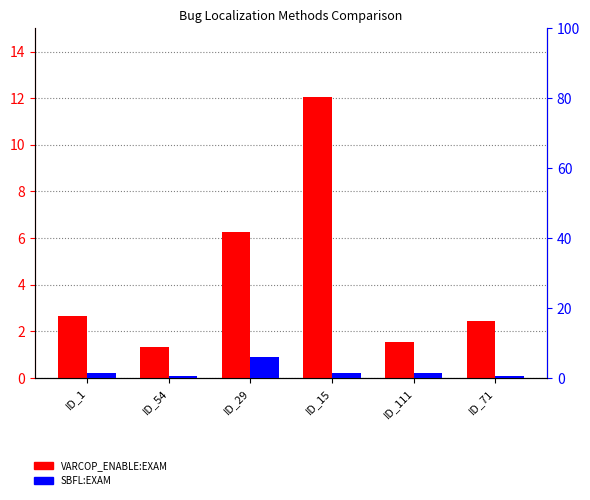

At which label does SBFL:EXAM reach its minimum?

ID_54